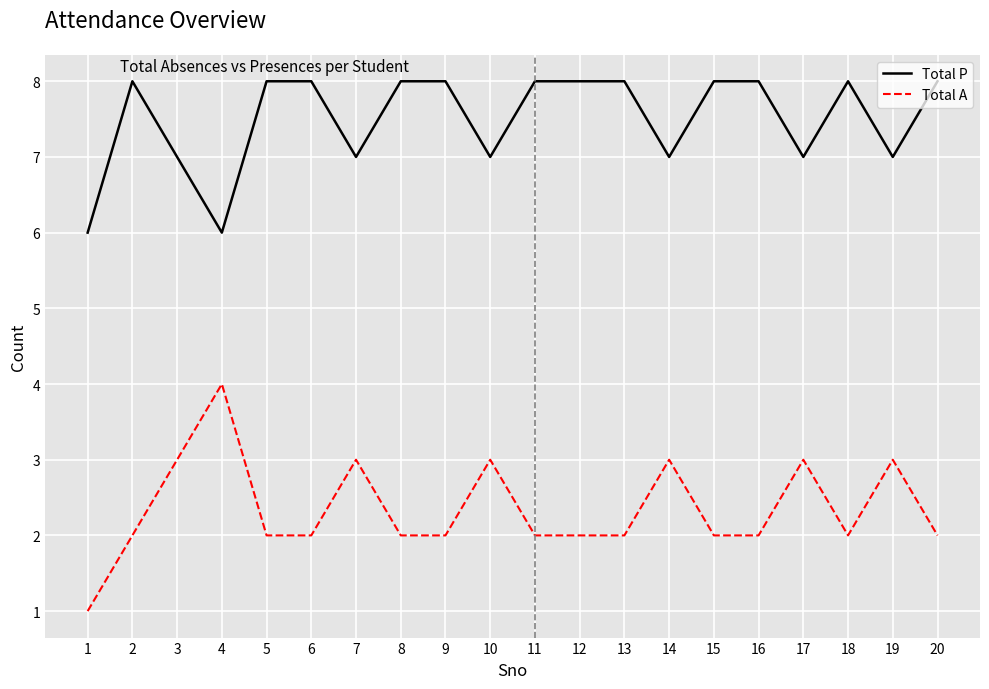

What is the difference between the highest and lowest values at 16?

6